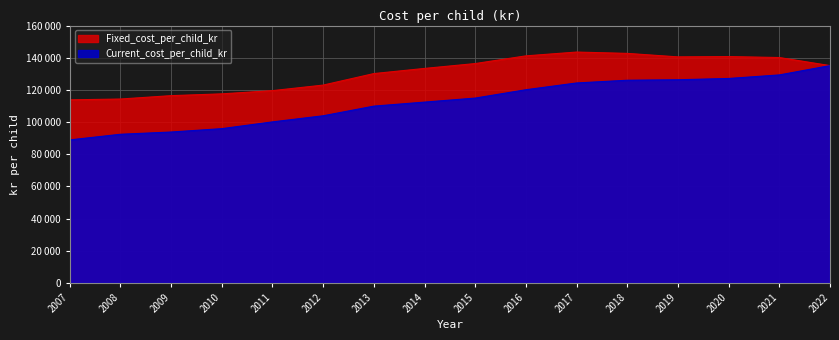

What is the spread (max minus min) of values at 2014?

20946